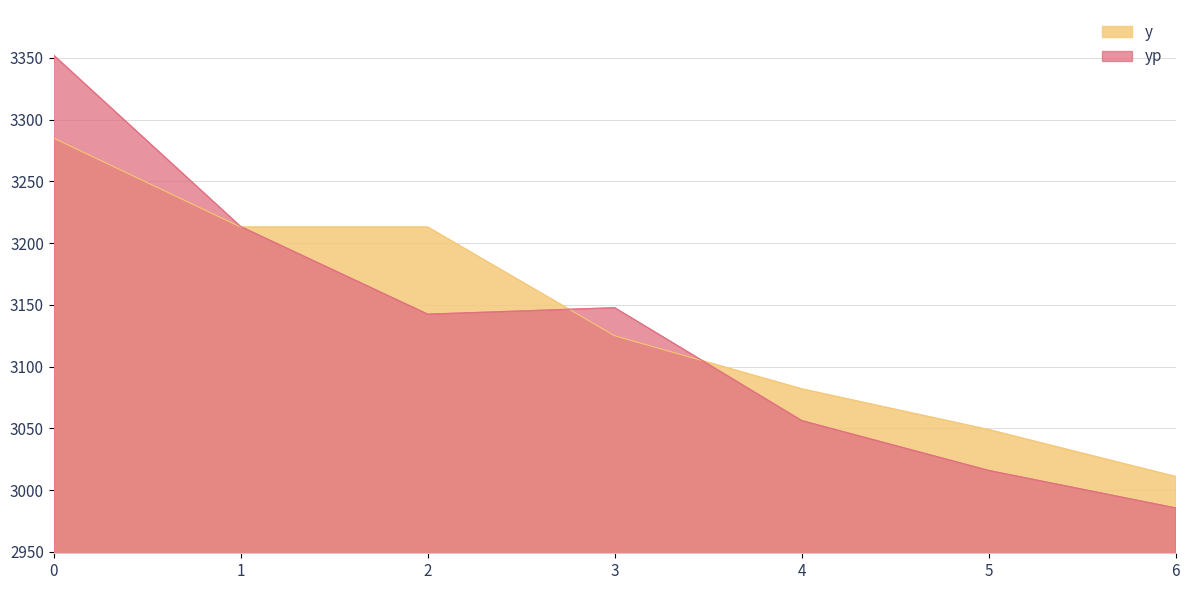

How many interior local peaks does the yp series have?

1